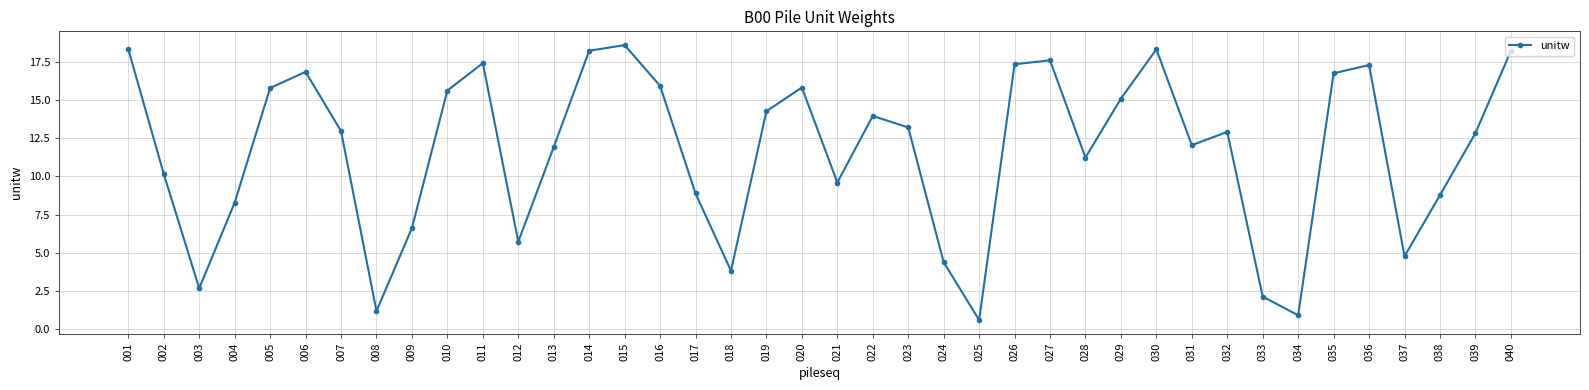

What is the difference between the values at 014 and 013?

6.3